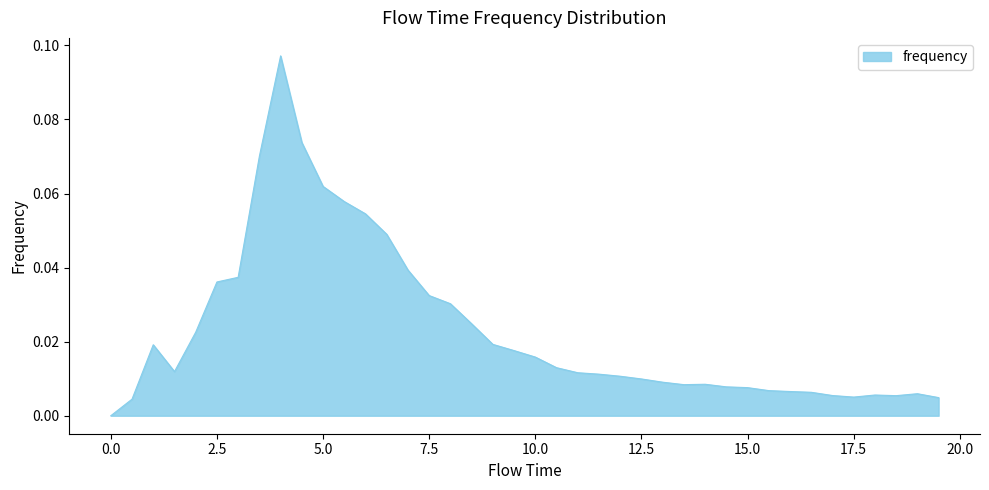

True or false: the data has more than 0 interior local peaks.

True